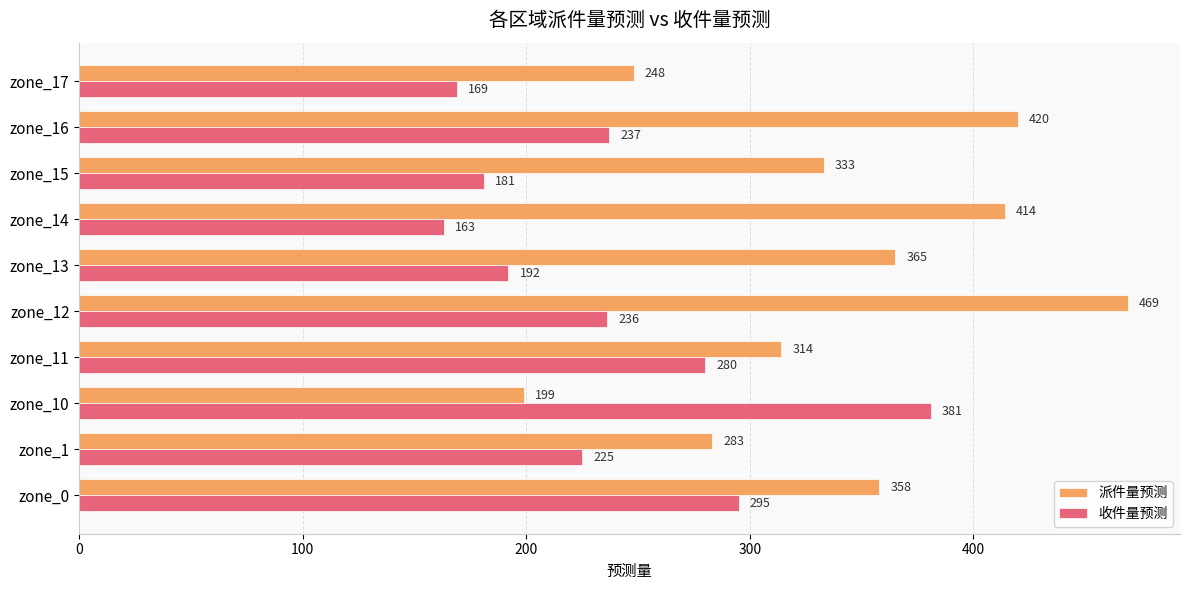

Which series has the widest spread of values?

派件量预测